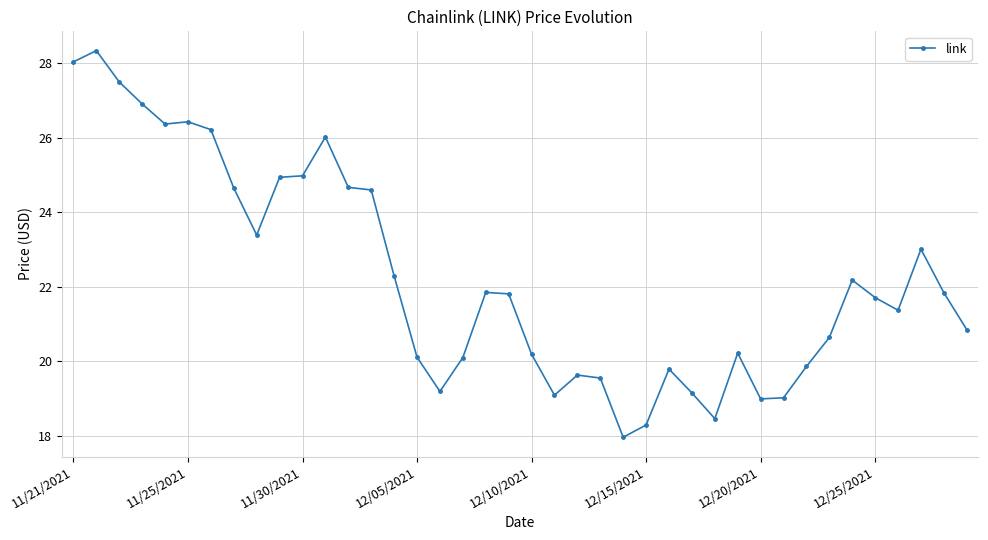

What is the smallest value displayed?

18.0